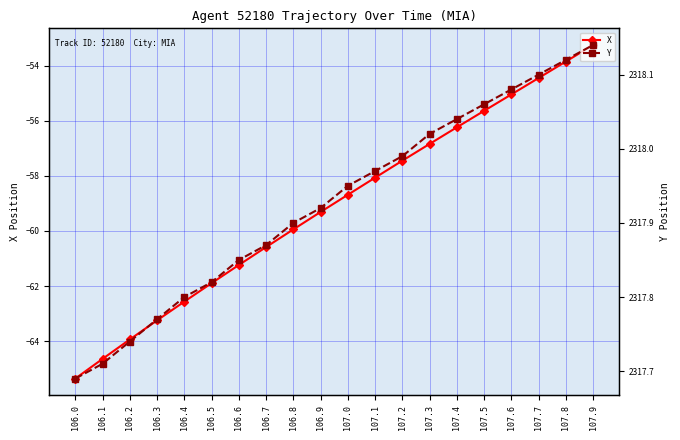

List the series in order of their overall mean, highest first.

Y, X